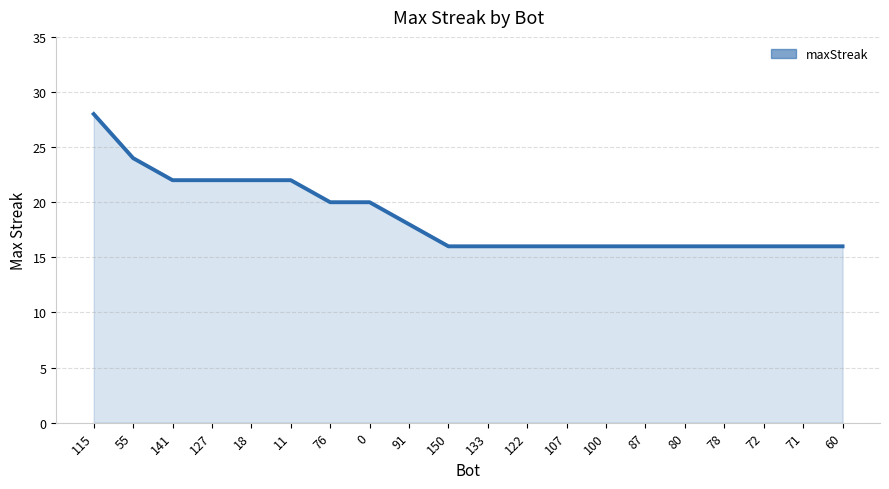

Which has a higher value, 115 or 0?

115